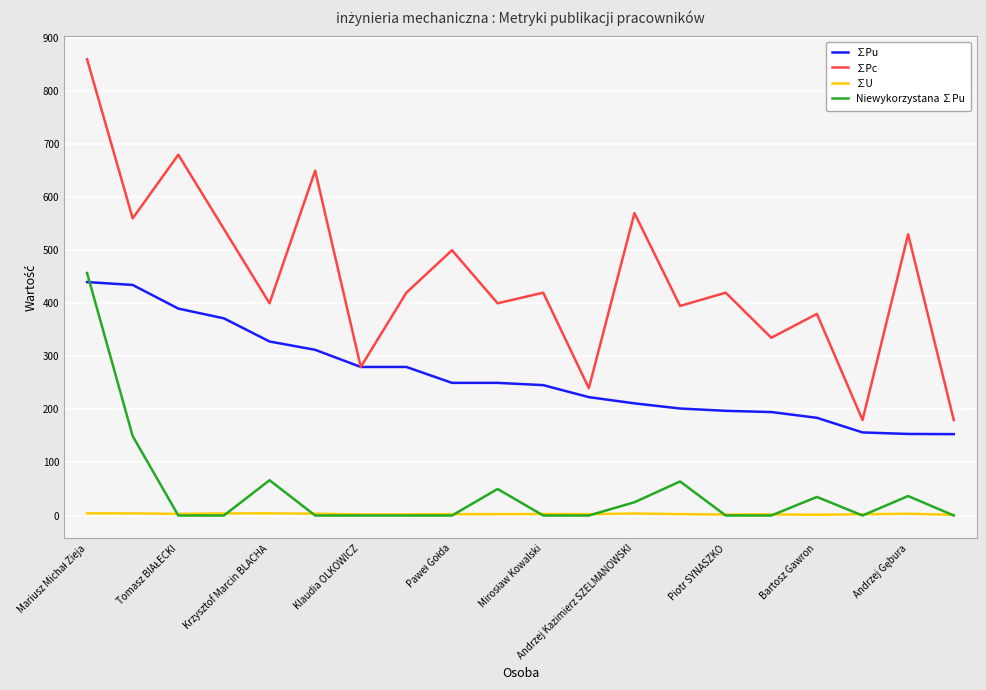

Which series has the largest total across all categories?

∑Pc